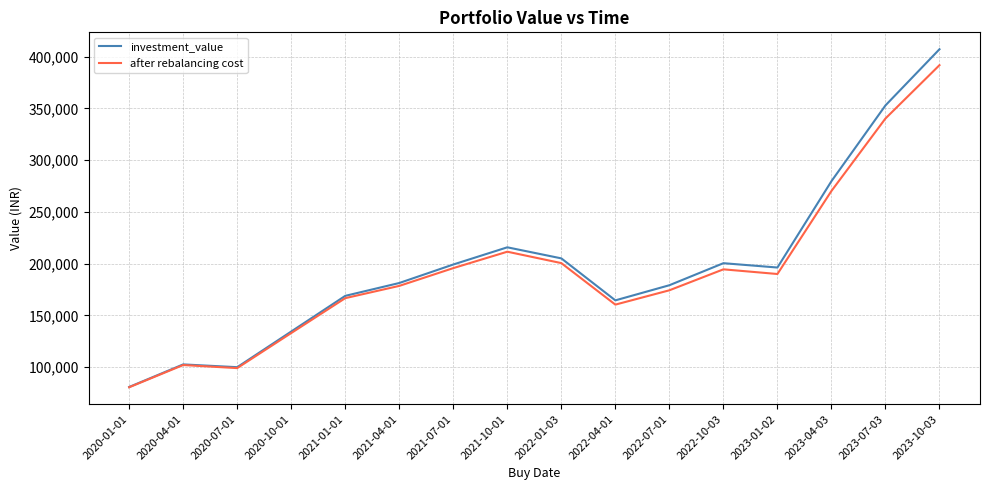

Which series has the largest range (max minus min)?

investment_value